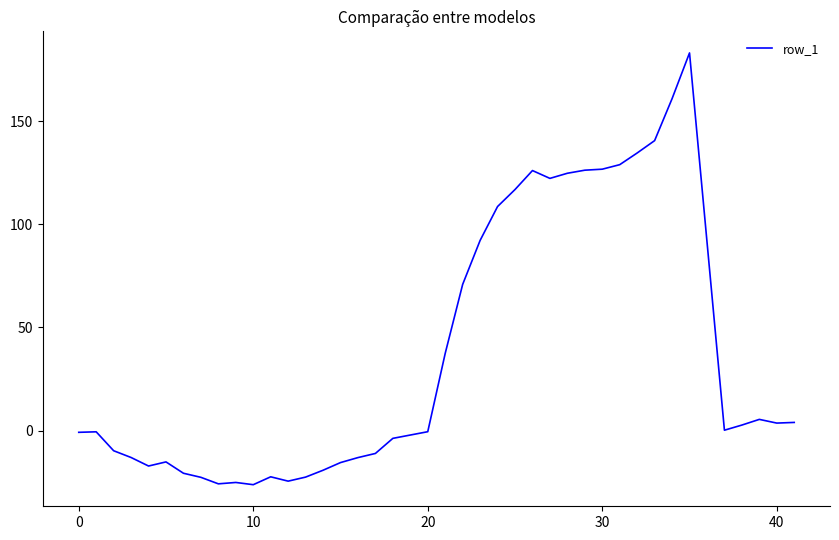

What is the greatest value displayed?

183.1